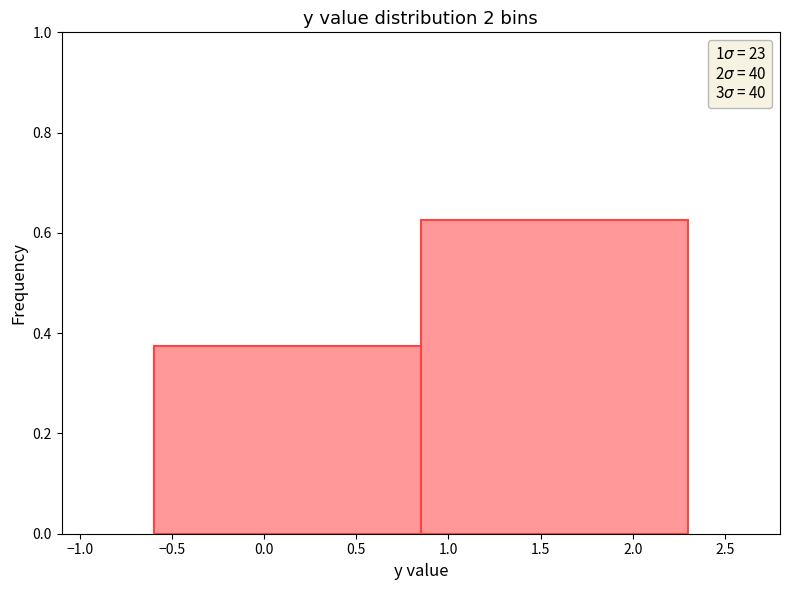

Reading left to right, transcribe this chart: for each bar, give the range it covers on the x-axis and its height. The values are not printed on the chart, so give them approximately, as read against the axis.

-0.60 to 0.85: 0.38
0.85 to 2.30: 0.62